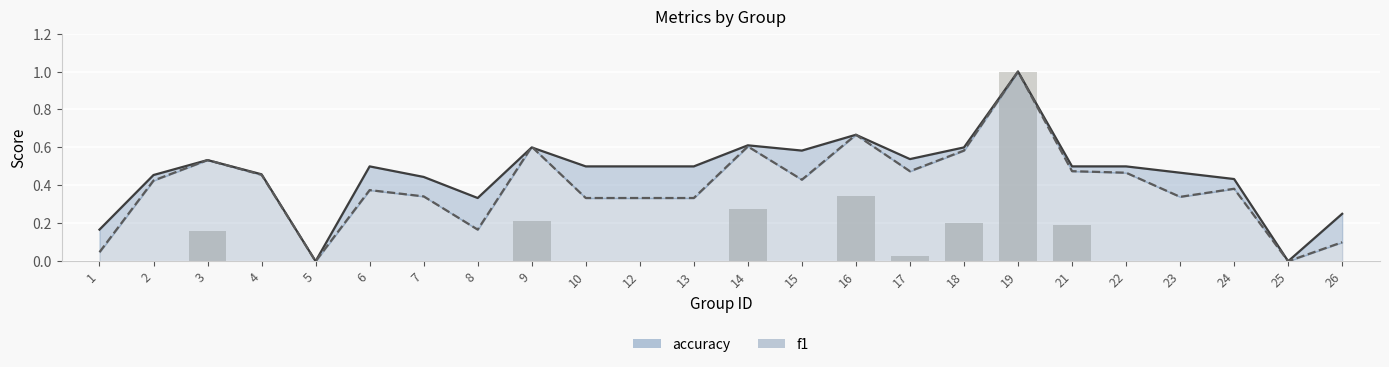

What is the sum of all f1 values?

9.5